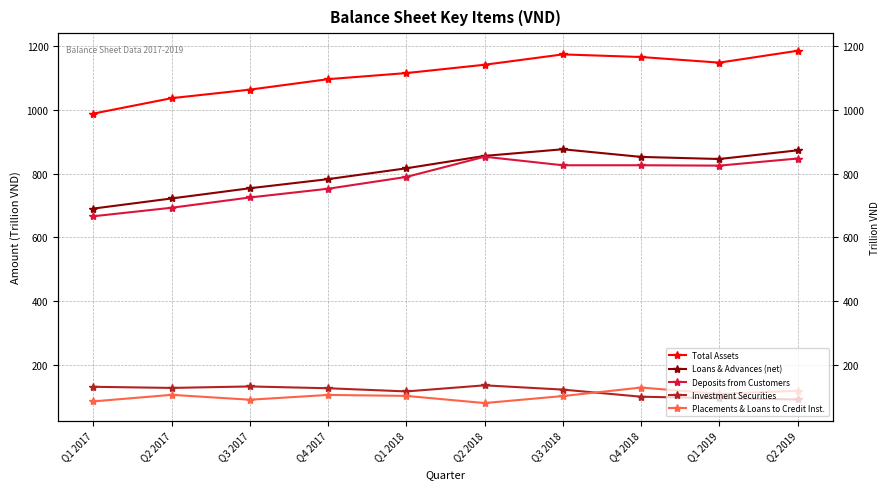

At how many categories does at least one series exceed 790?

10